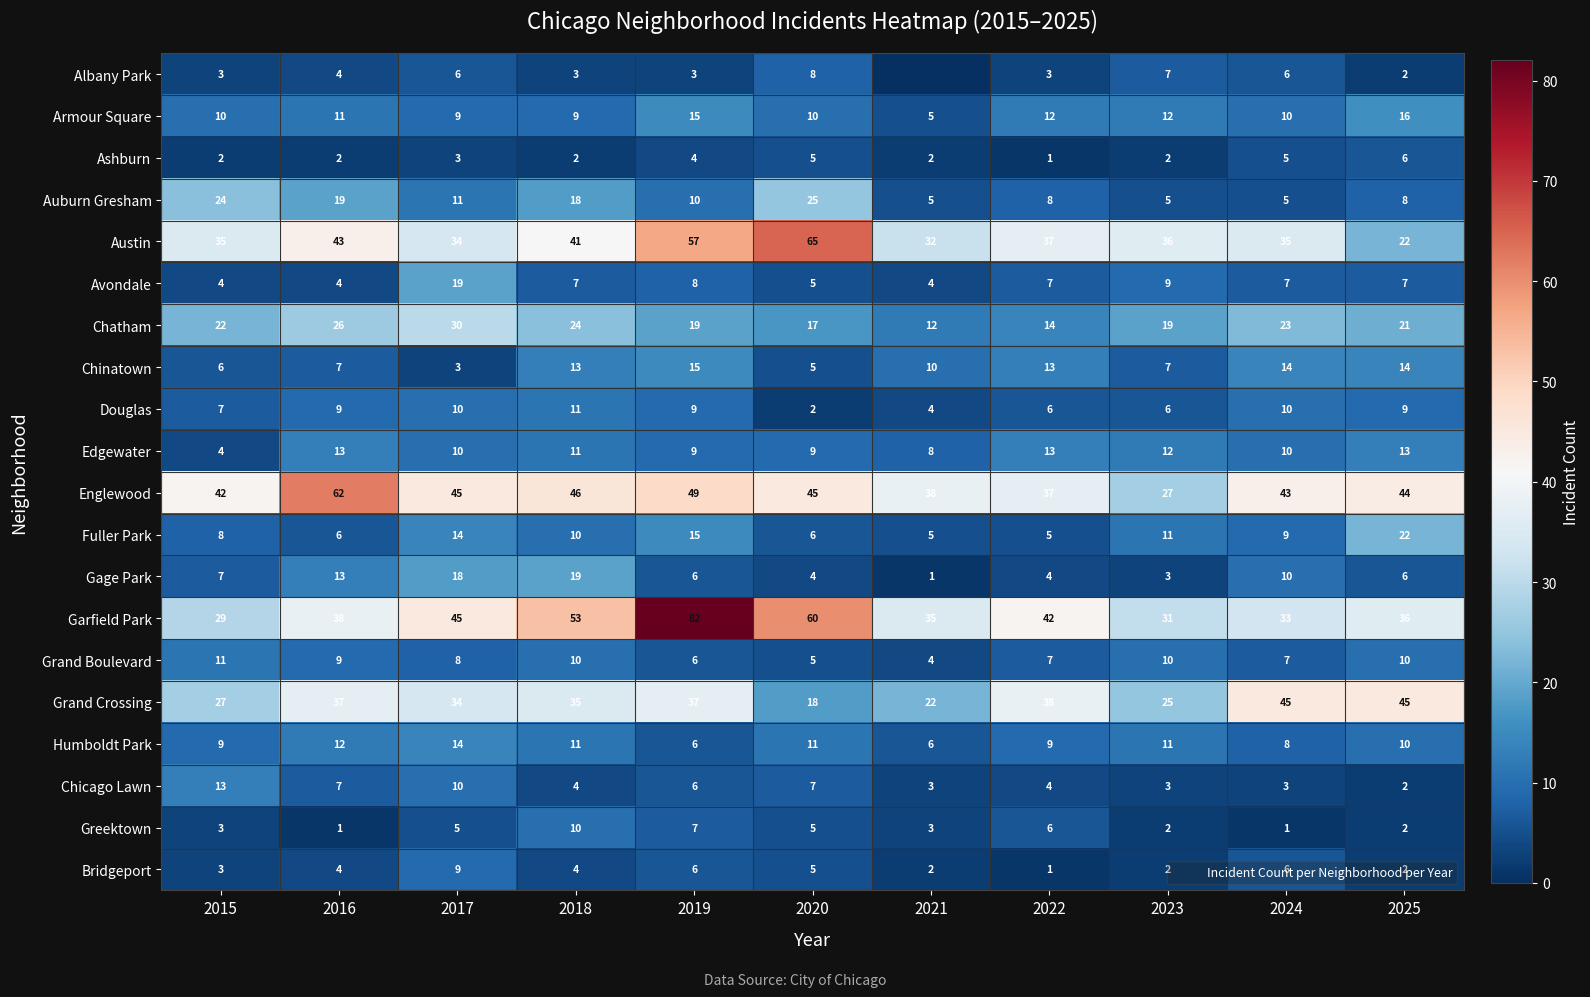

Which category has the highest value across all series?

2019